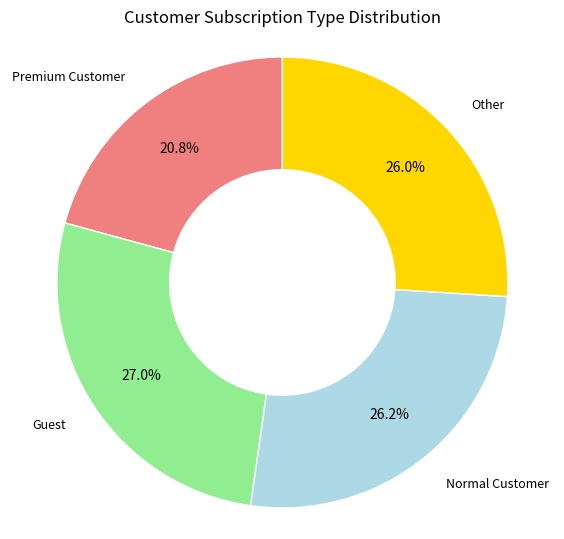

Is there any slice that represents more than half of the pie?

No